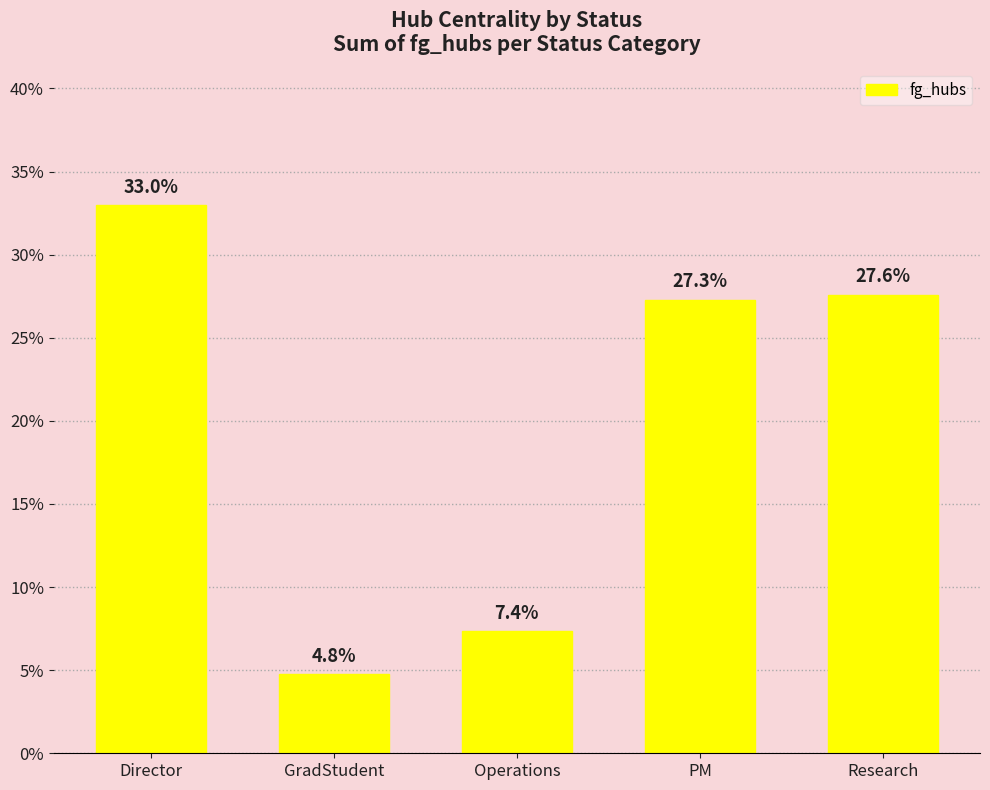

What is the label of the 3rd bar from the left?

Operations